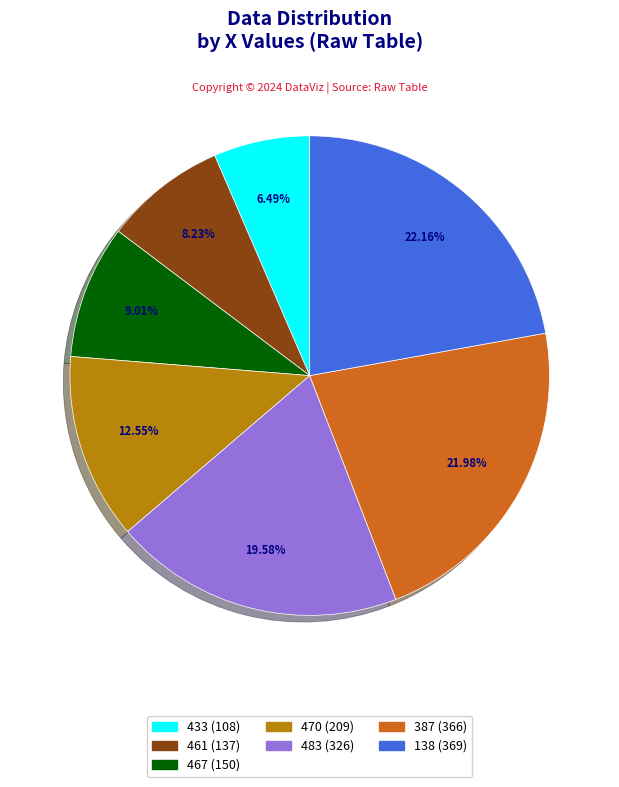

To the nearest percent, what is the combined percentage of 467 and 483?

29%